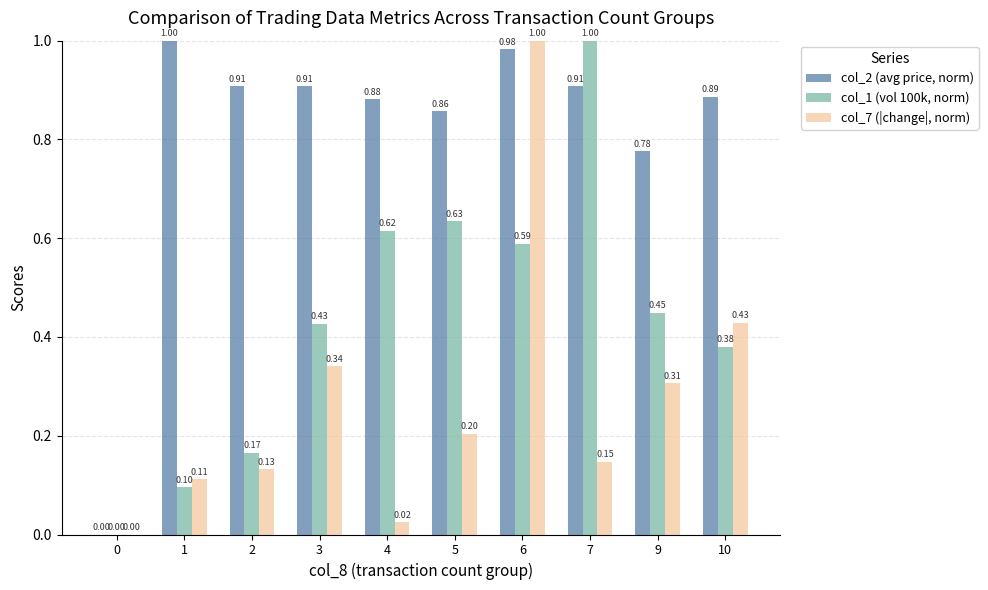

At which category is the sum across all series the highest?

6